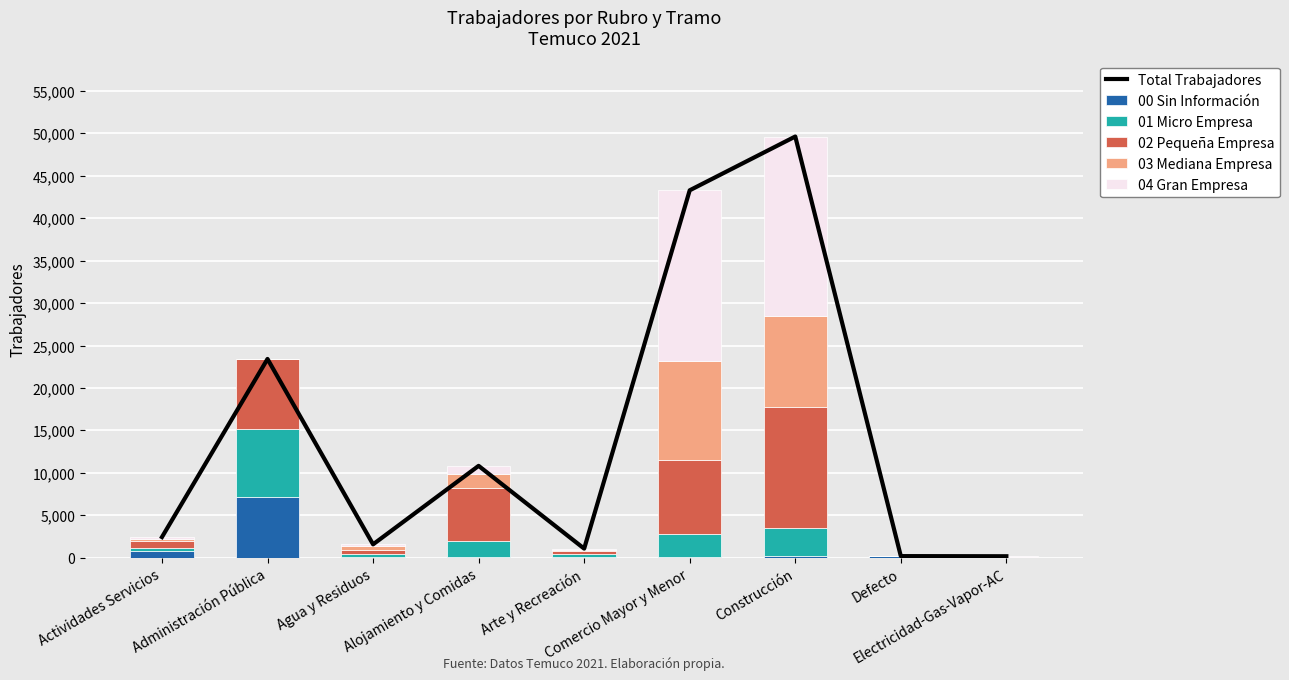

Which series has the largest total across all categories?

Total Trabajadores